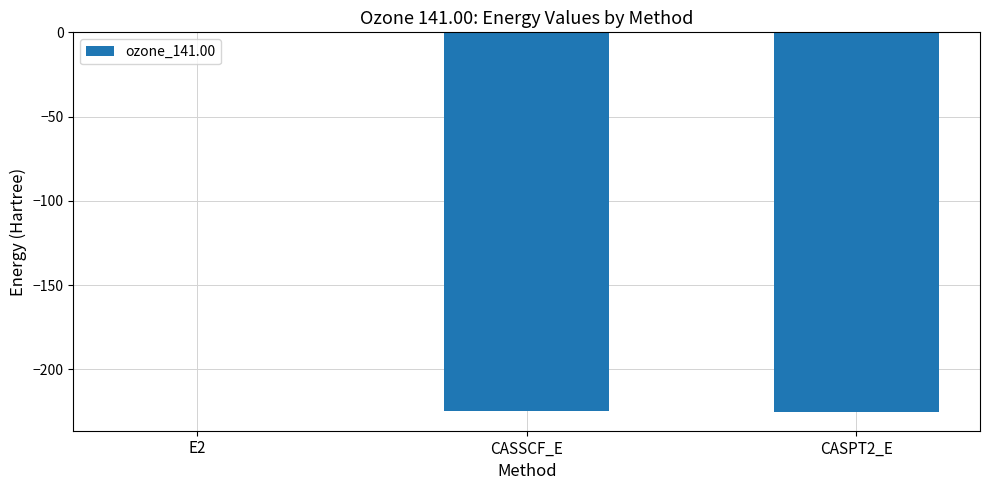

Is it true that the value at CASPT2_E is -361.7?

False